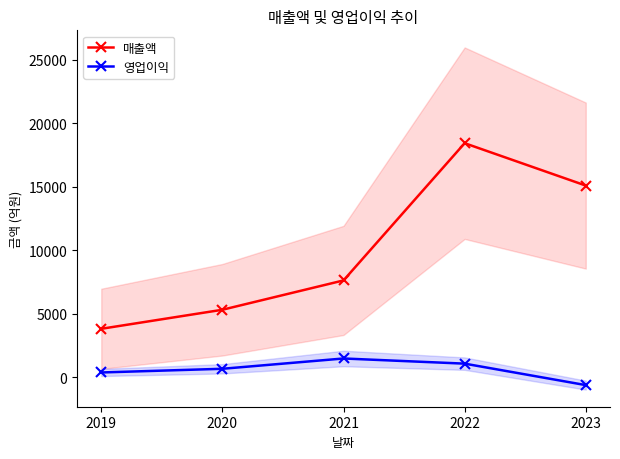

What is the total value across all series at 2022?

19490